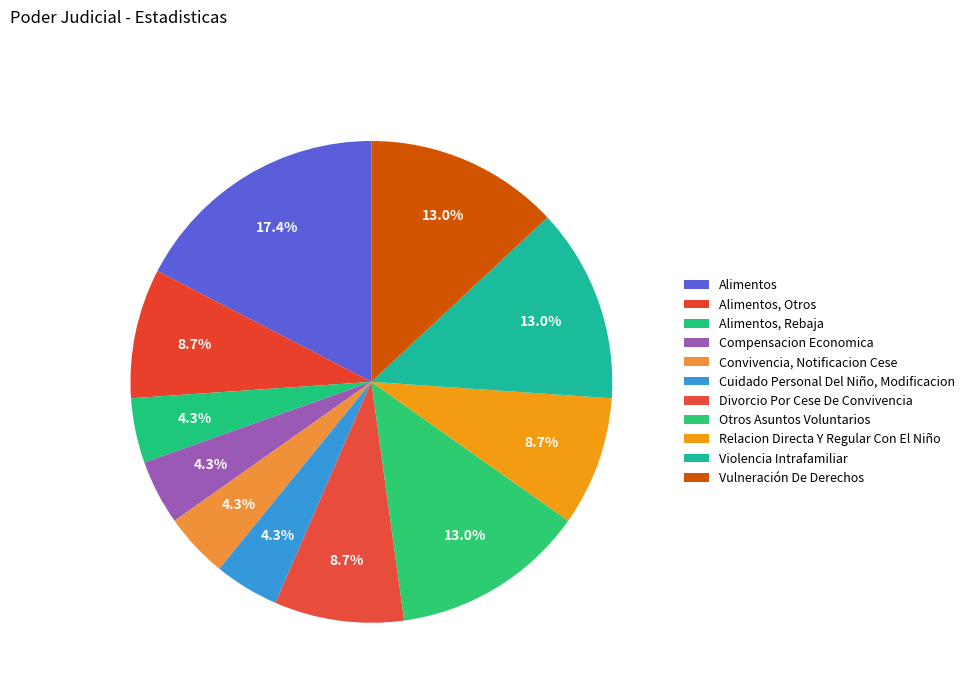

Count the number of slices in the pie.

11